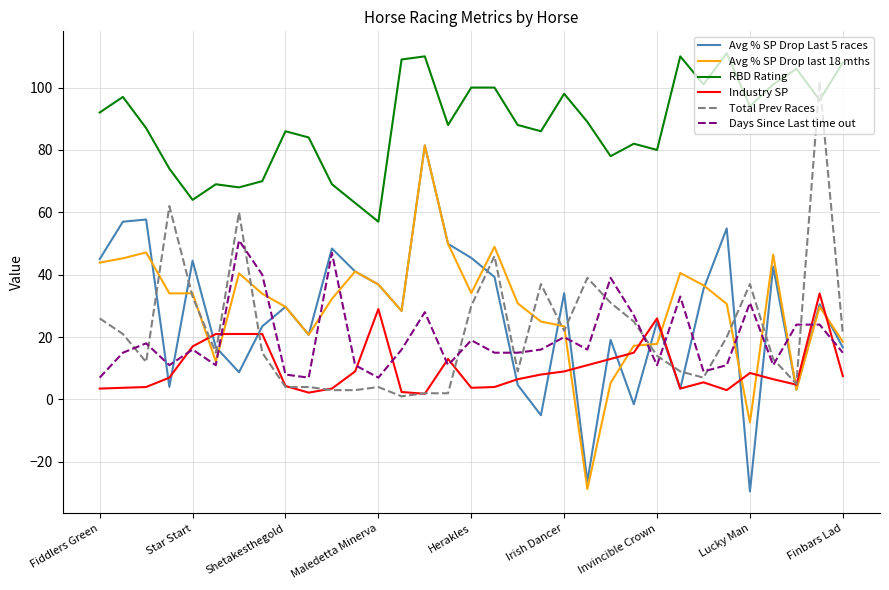

Which series has the largest total across all categories?

RBD Rating